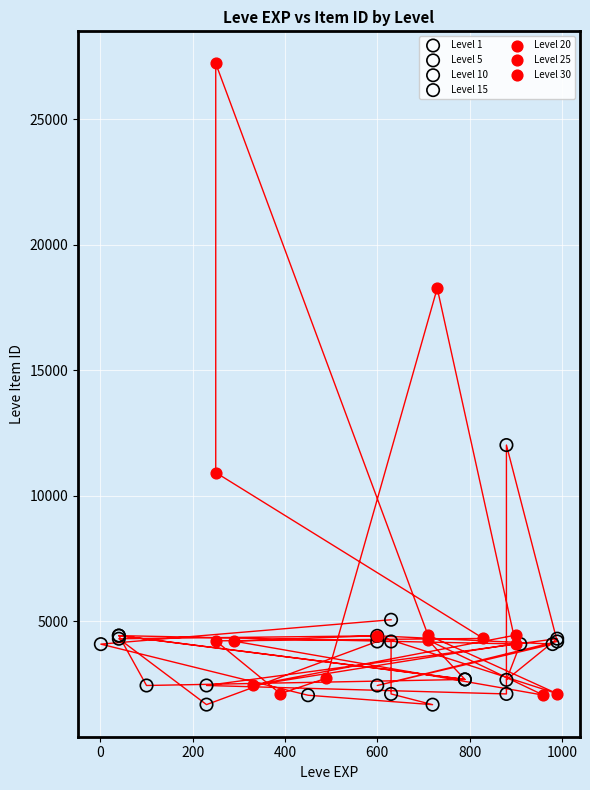

Which series has the widest spread of Y values?

Level 25